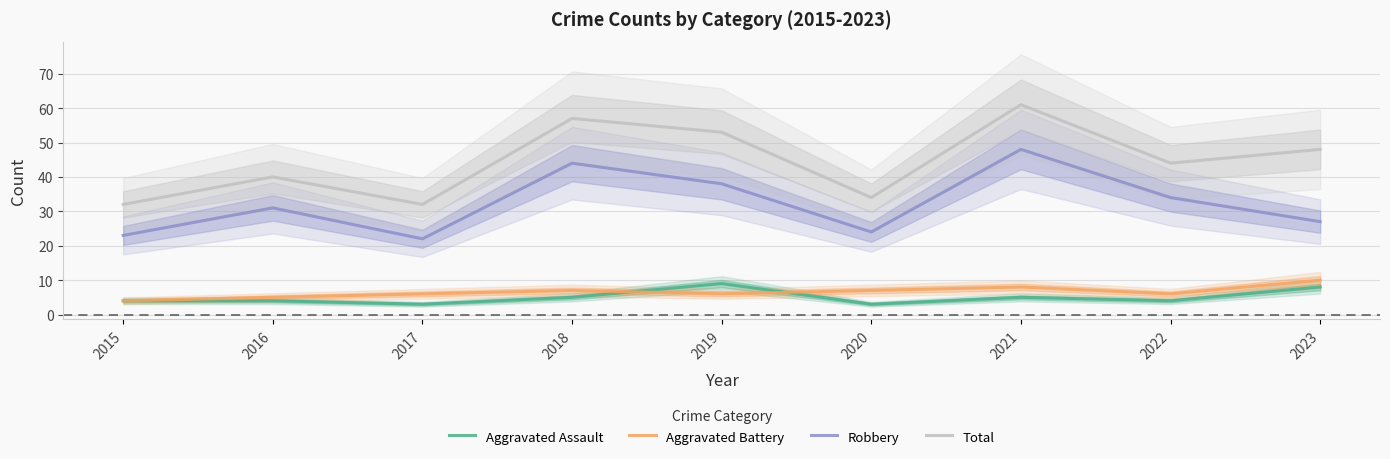

Is this an area chart (filled region under the line)?

No